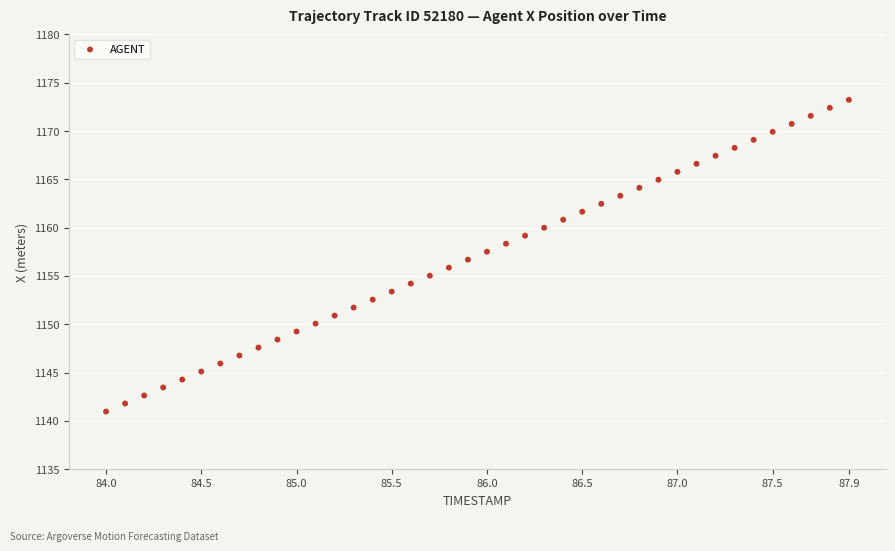

What is the range of Y values (max minus min)?

32.3